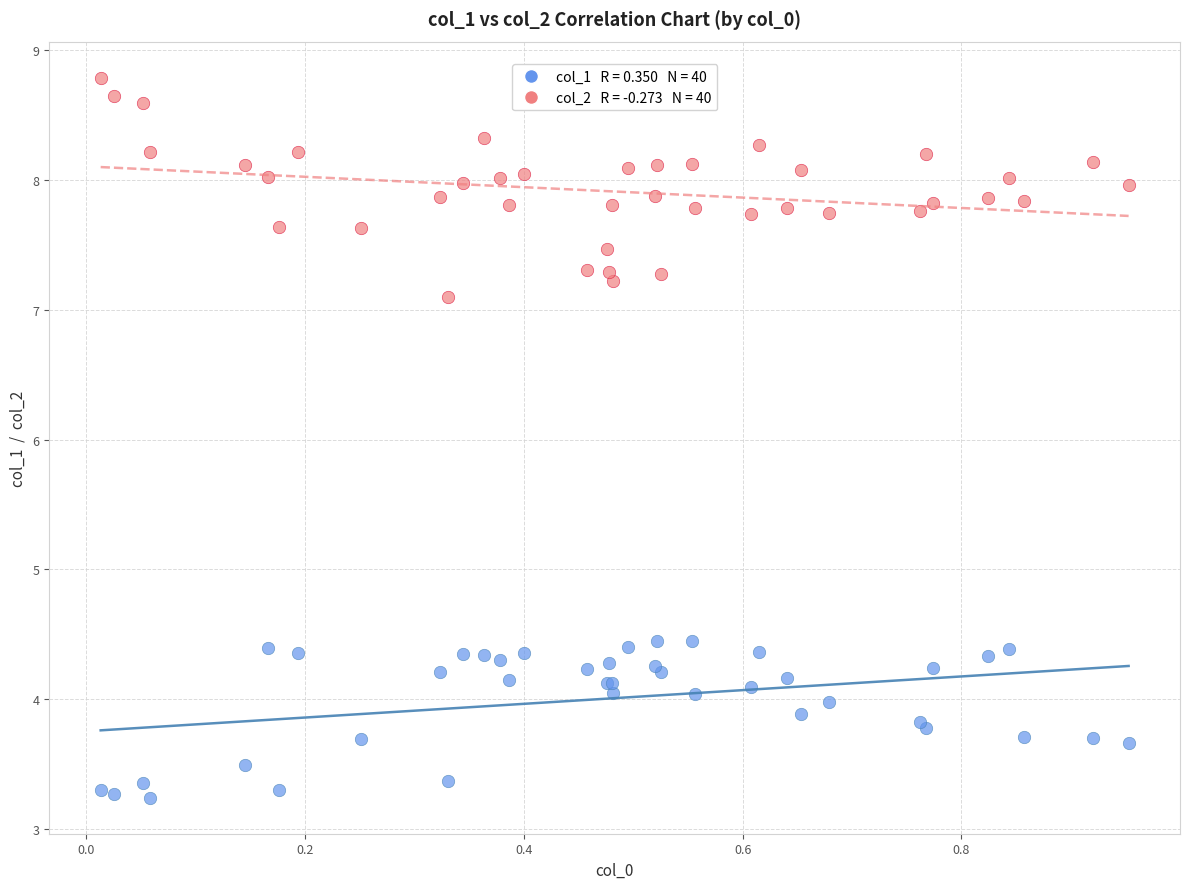

Across all series, what Y value is closest to 6?

7.1